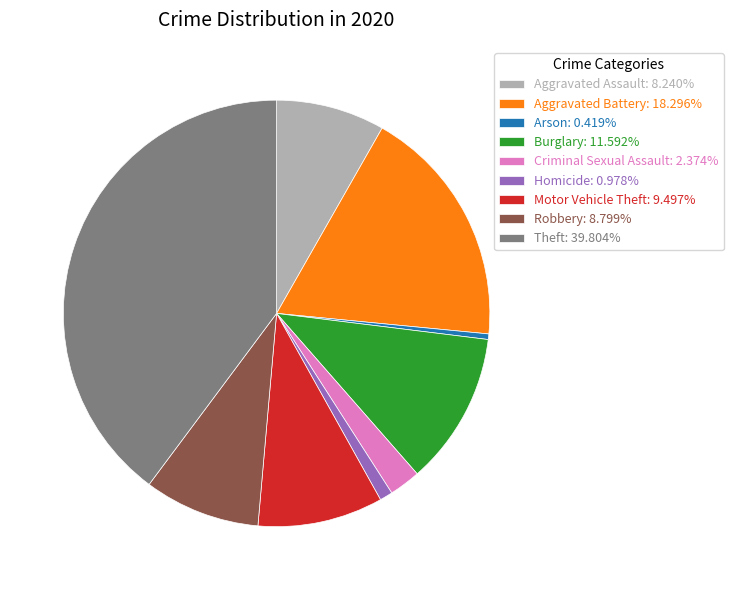

The Robbery slice represents 9% of the pie. True or false?

True